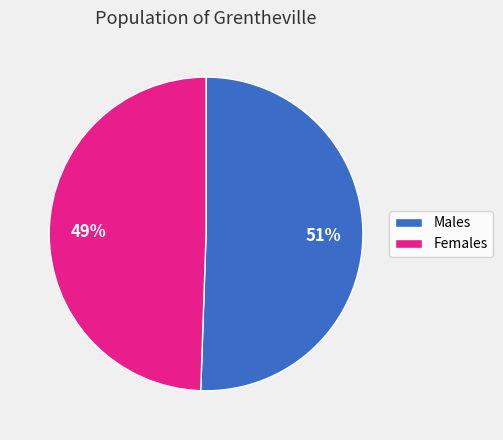

What percentage is the Males slice, to the nearest percent?

51%